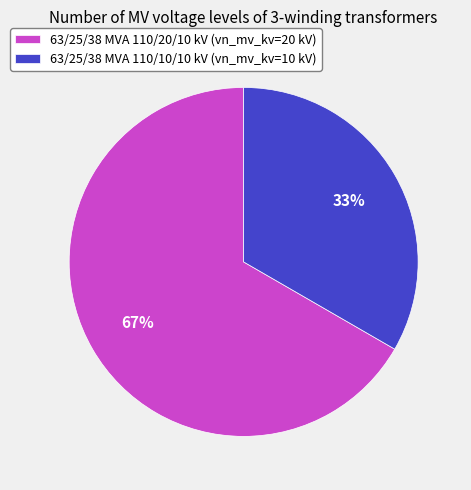

Is it true that 63/25/38 MVA 110/20/10 kV is 67% of the pie?

True